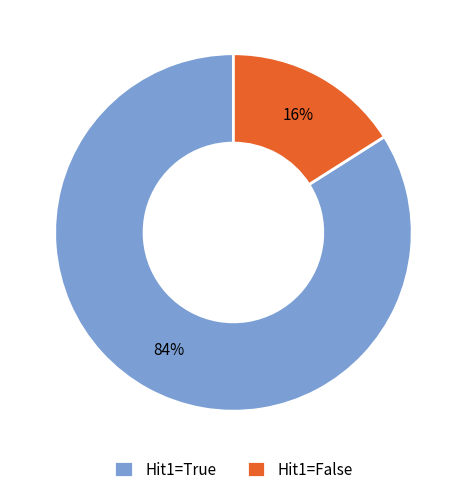

Do Hit1=False and Hit1=True together represent more than half of the pie?

Yes